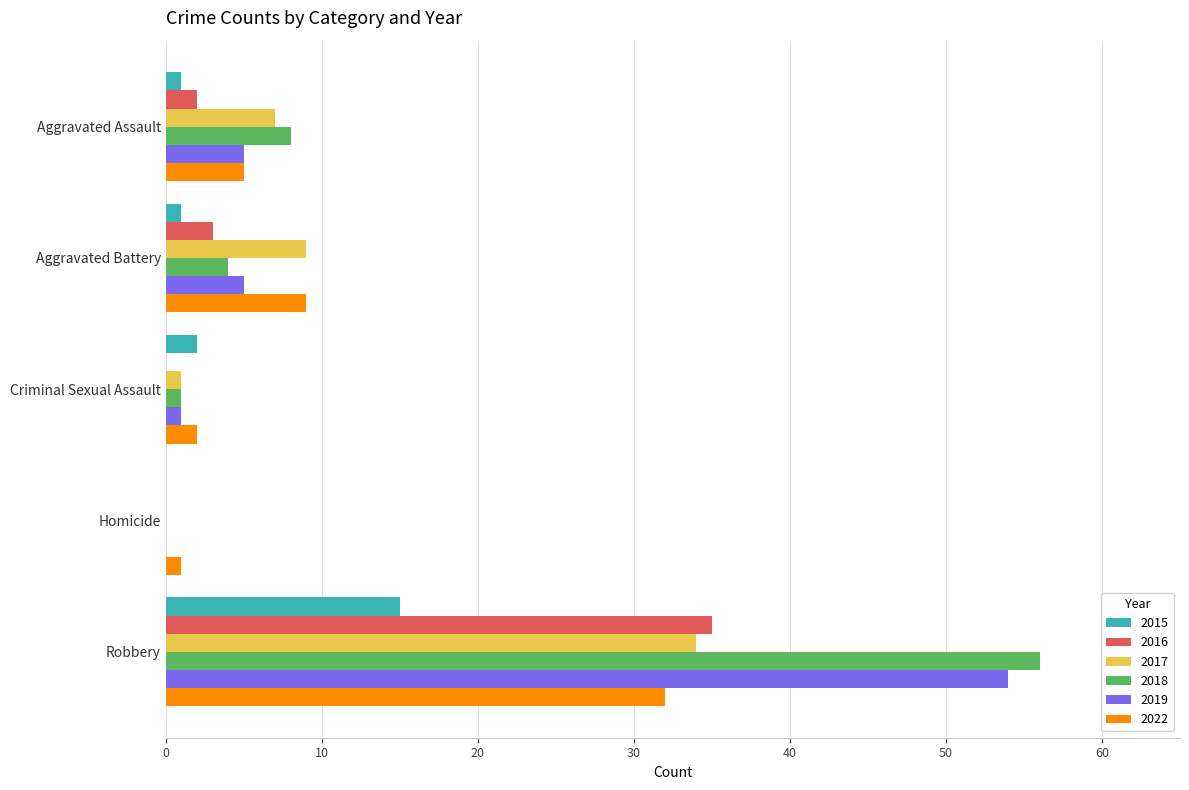

Is the value of 2022 at Aggravated Assault greater than the value of 2018 at Homicide?

Yes